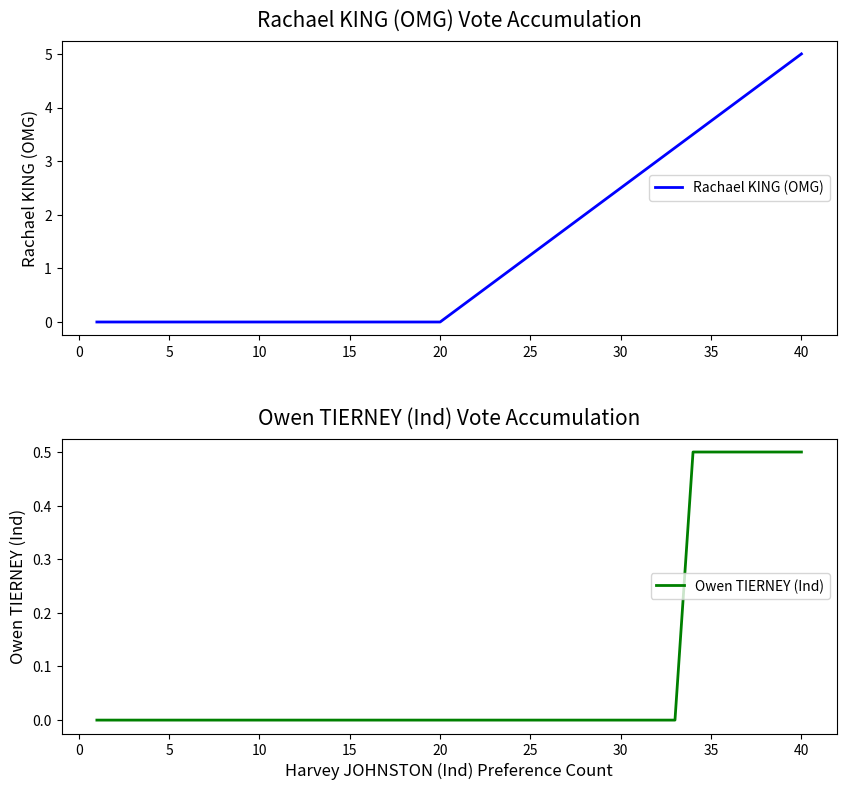

Rank the series by their maximum value, from highest to lowest.

Rachael KING (OMG), Owen TIERNEY (Ind)